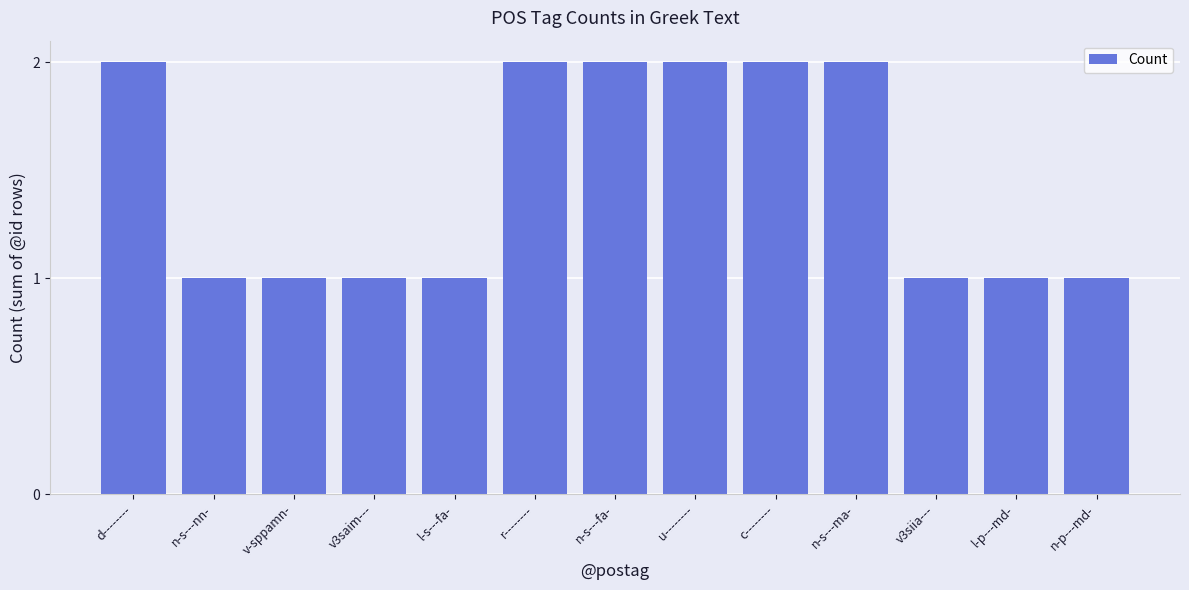

True or false: the data shows 2 at d--------.

True